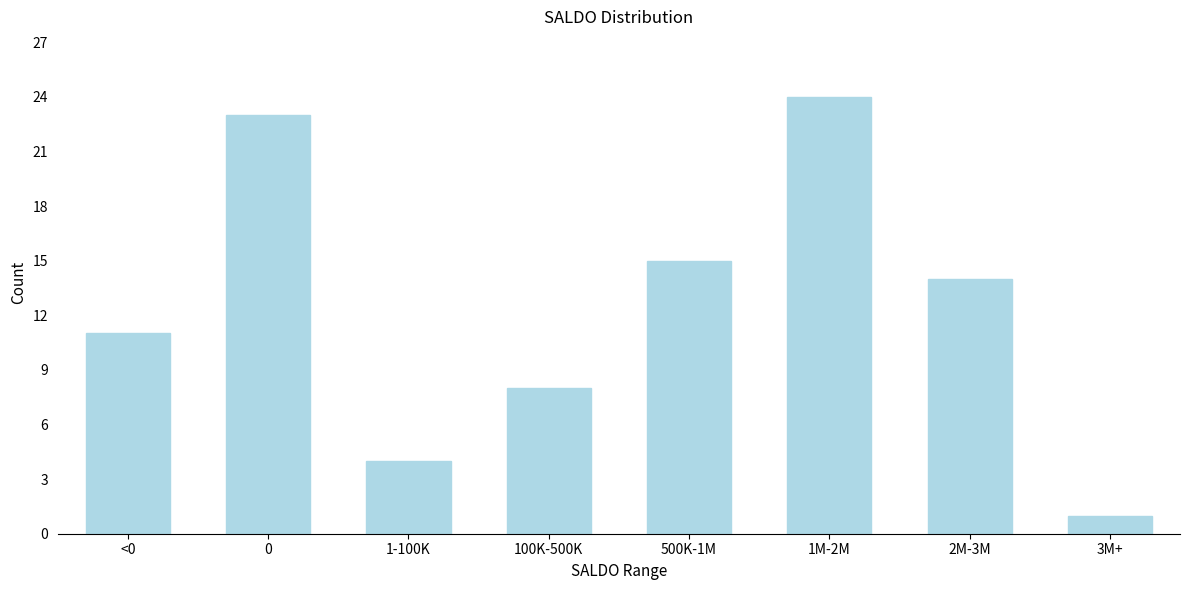

Reading left to right, transcribe all the data shown in this chart.

<0=11	0=23	1-100K=4	100K-500K=8	500K-1M=15	1M-2M=24	2M-3M=14	3M+=1